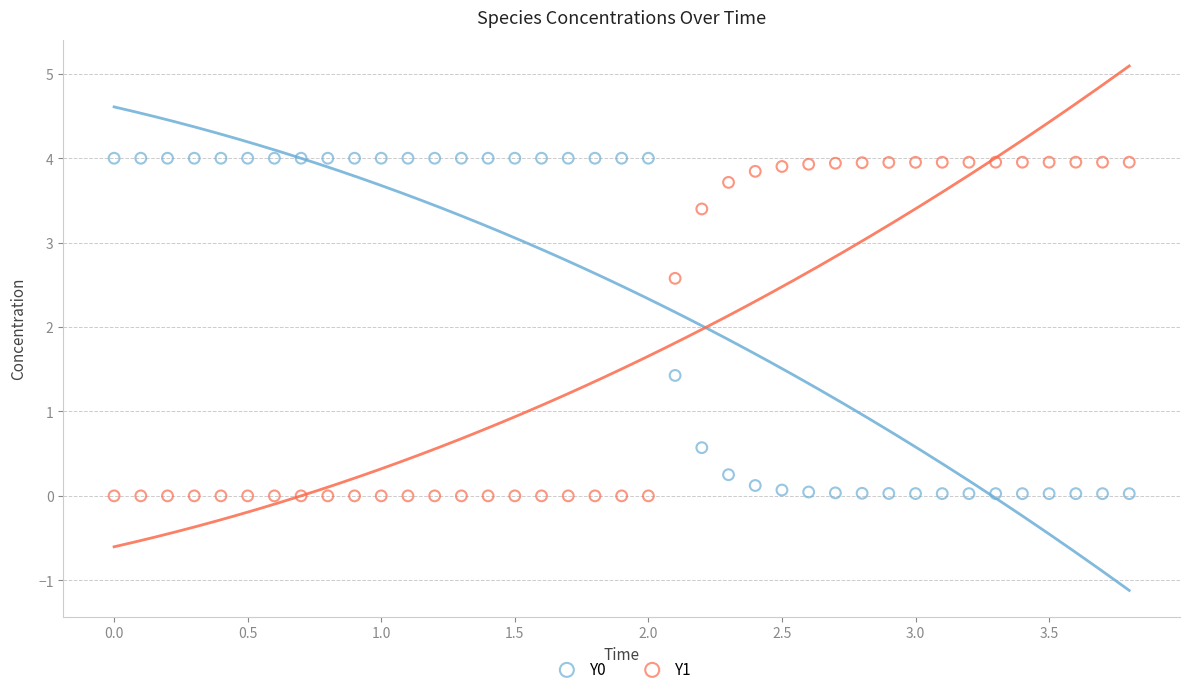

What is the X range (max minus min) for the scatter plot?

3.8